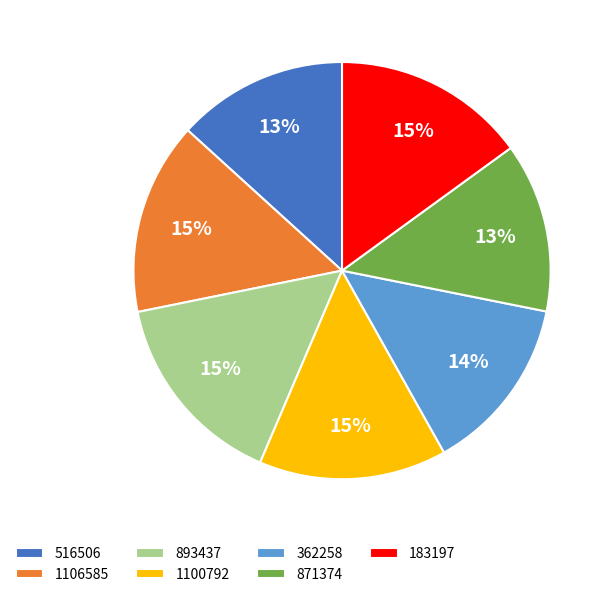

Does 871374 represent more than half of the total?

No